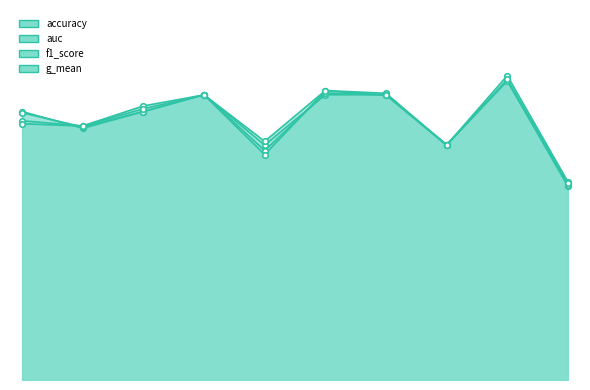

Count the number of data series in this chart.

4